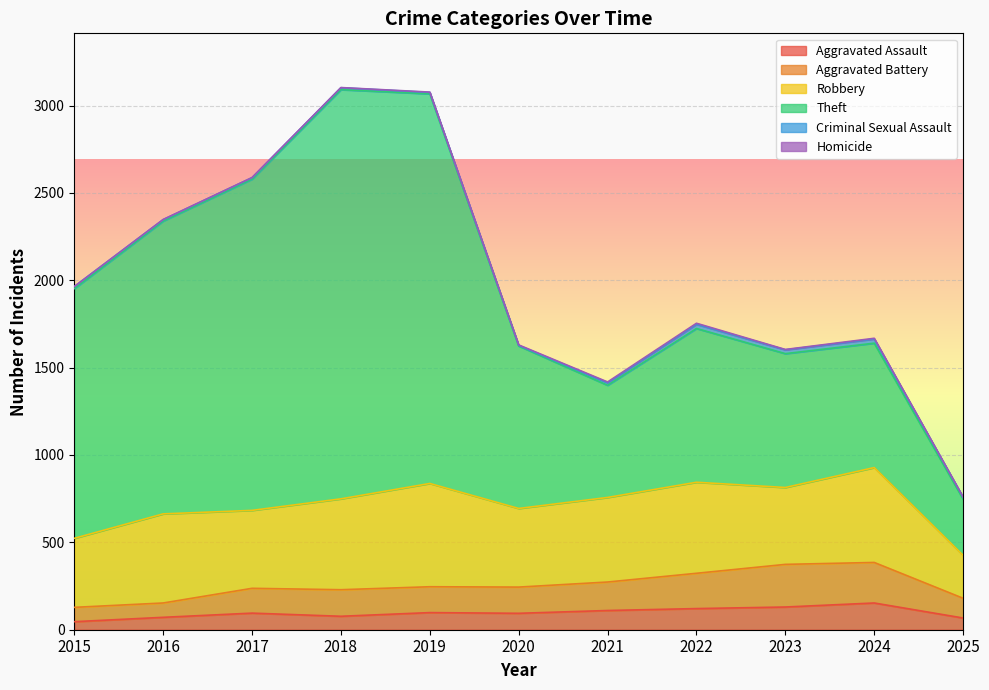

Reading left to right, list all the values displayed in this chart.

Aggravated Assault: 2015=46	2016=71	2017=95	2018=77	2019=98	2020=94	2021=110	2022=121	2023=130	2024=153	2025=67
Aggravated Battery: 2015=82	2016=82	2017=142	2018=152	2019=148	2020=150	2021=163	2022=202	2023=244	2024=232	2025=113
Robbery: 2015=395	2016=510	2017=446	2018=520	2019=591	2020=450	2021=484	2022=521	2023=440	2024=543	2025=246
Theft: 2015=1429	2016=1676	2017=1896	2018=2342	2019=2230	2020=930	2021=642	2022=880	2023=766	2024=712	2025=321
Criminal Sexual Assault: 2015=12	2016=8	2017=8	2018=11	2019=8	2020=3	2021=14	2022=24	2023=22	2024=24	2025=11
Homicide: 2015=0	2016=1	2017=1	2018=1	2019=2	2020=3	2021=5	2022=6	2023=2	2024=4	2025=1